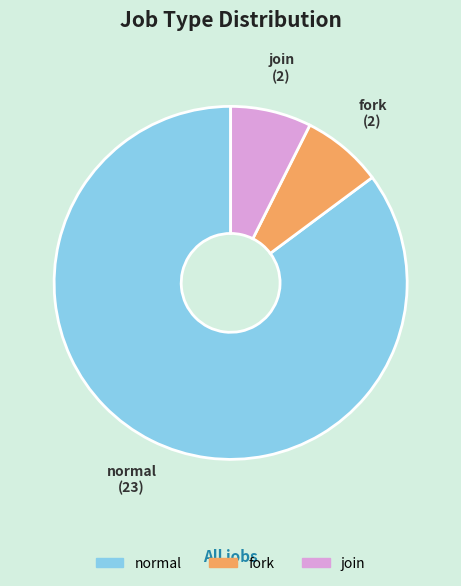

Combined, do fork and normal account for over 50%?

Yes